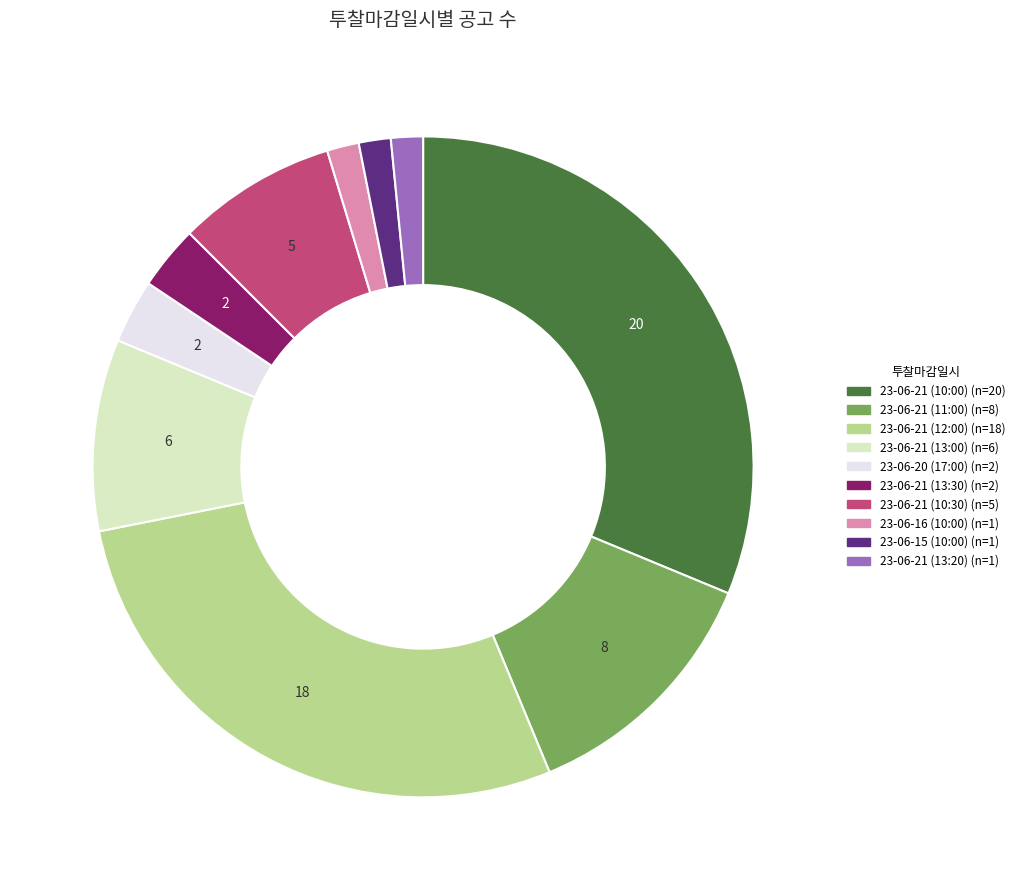

Which category has the biggest portion of the pie?

23-06-21 (10:00)